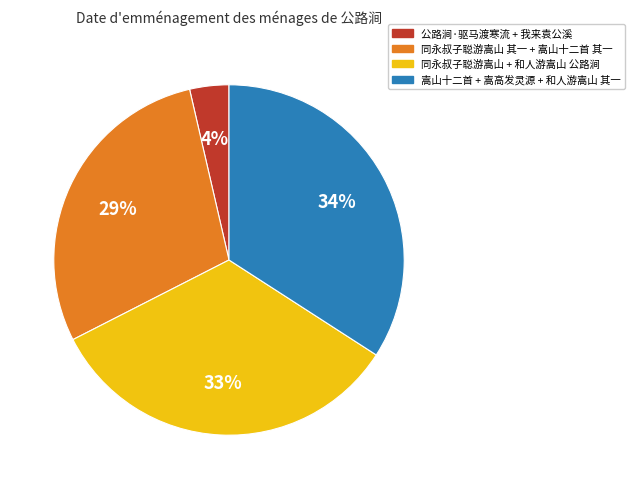

Does any single category account for the majority?

No